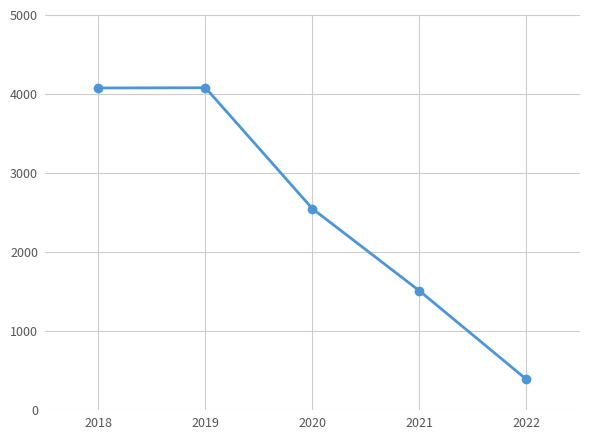

True or false: there are more than 1 points higher than both neighbors.

False